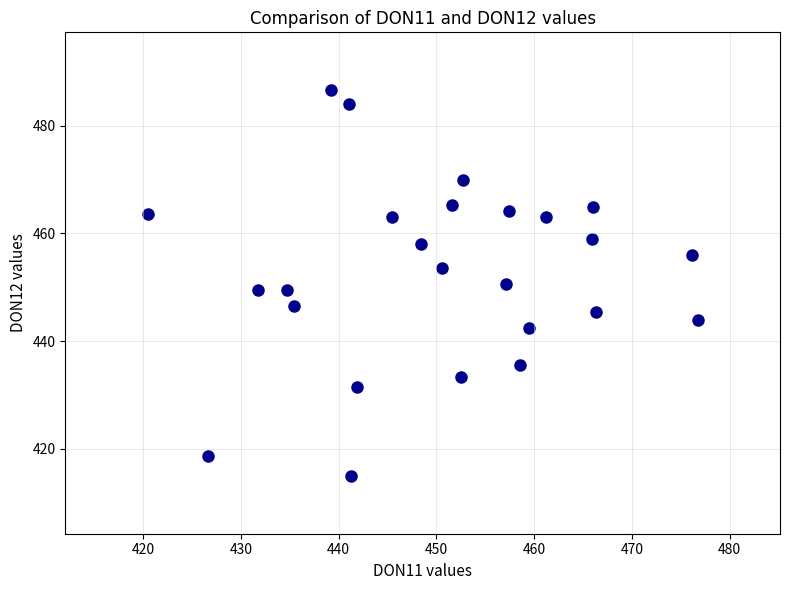

What is the range of Y values (max minus min)?

71.6